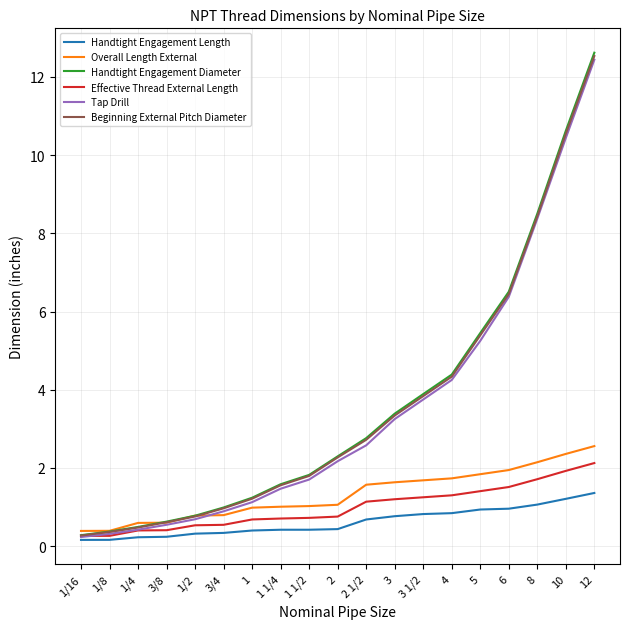

What is the total value across all series at 4?

16.8